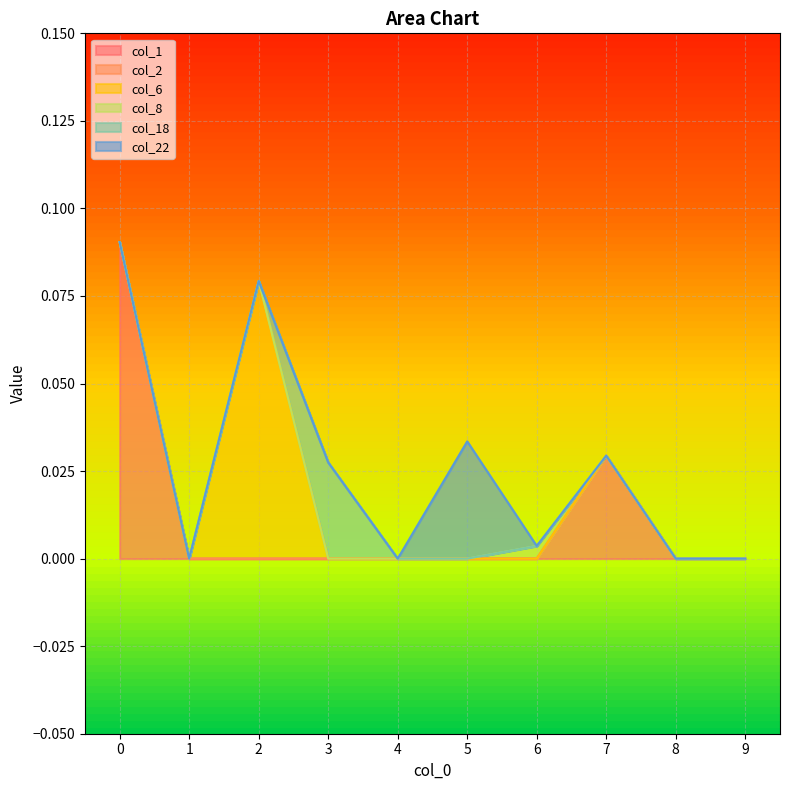

Rank the series by their maximum value, from highest to lowest.

col_1, col_6, col_22, col_18, col_8, col_2